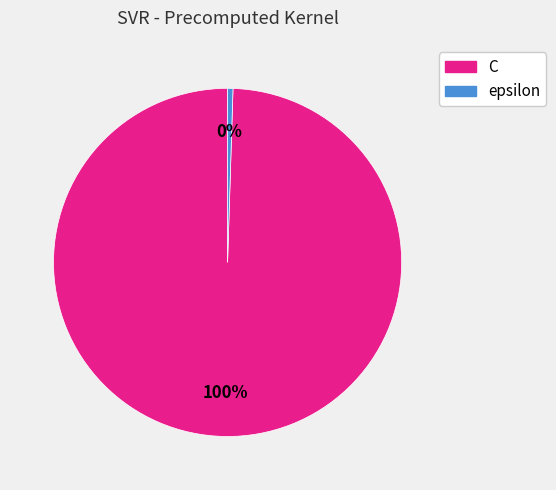

Is it true that C is 92% of the pie?

False